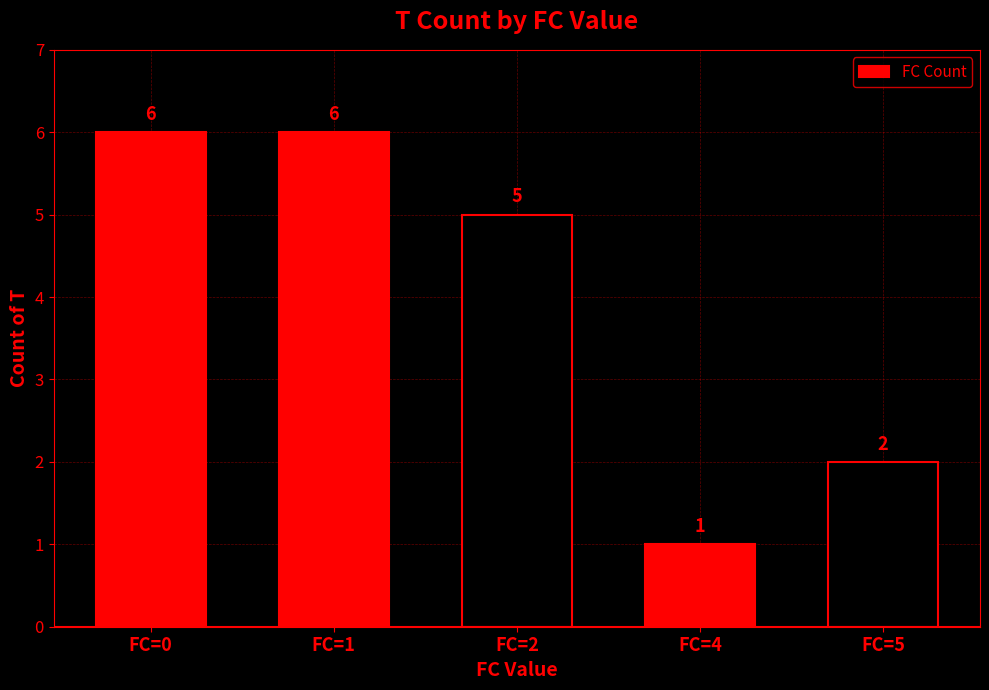

The chart shows a value of 3 at FC=1. True or false?

False